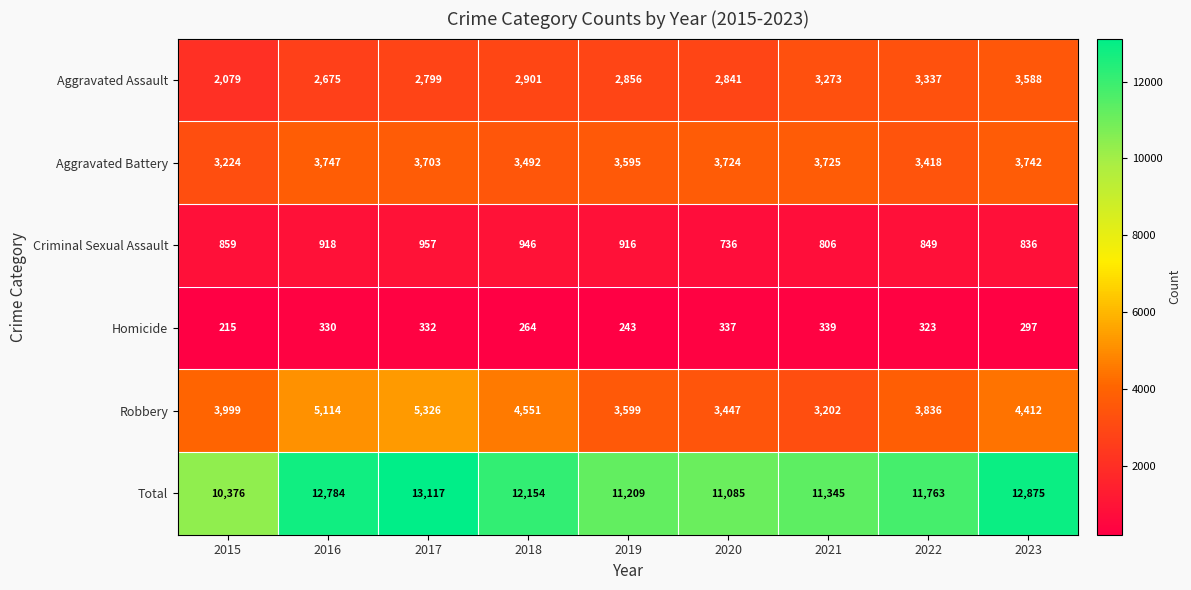

At which category is the sum across all series the highest?

2017